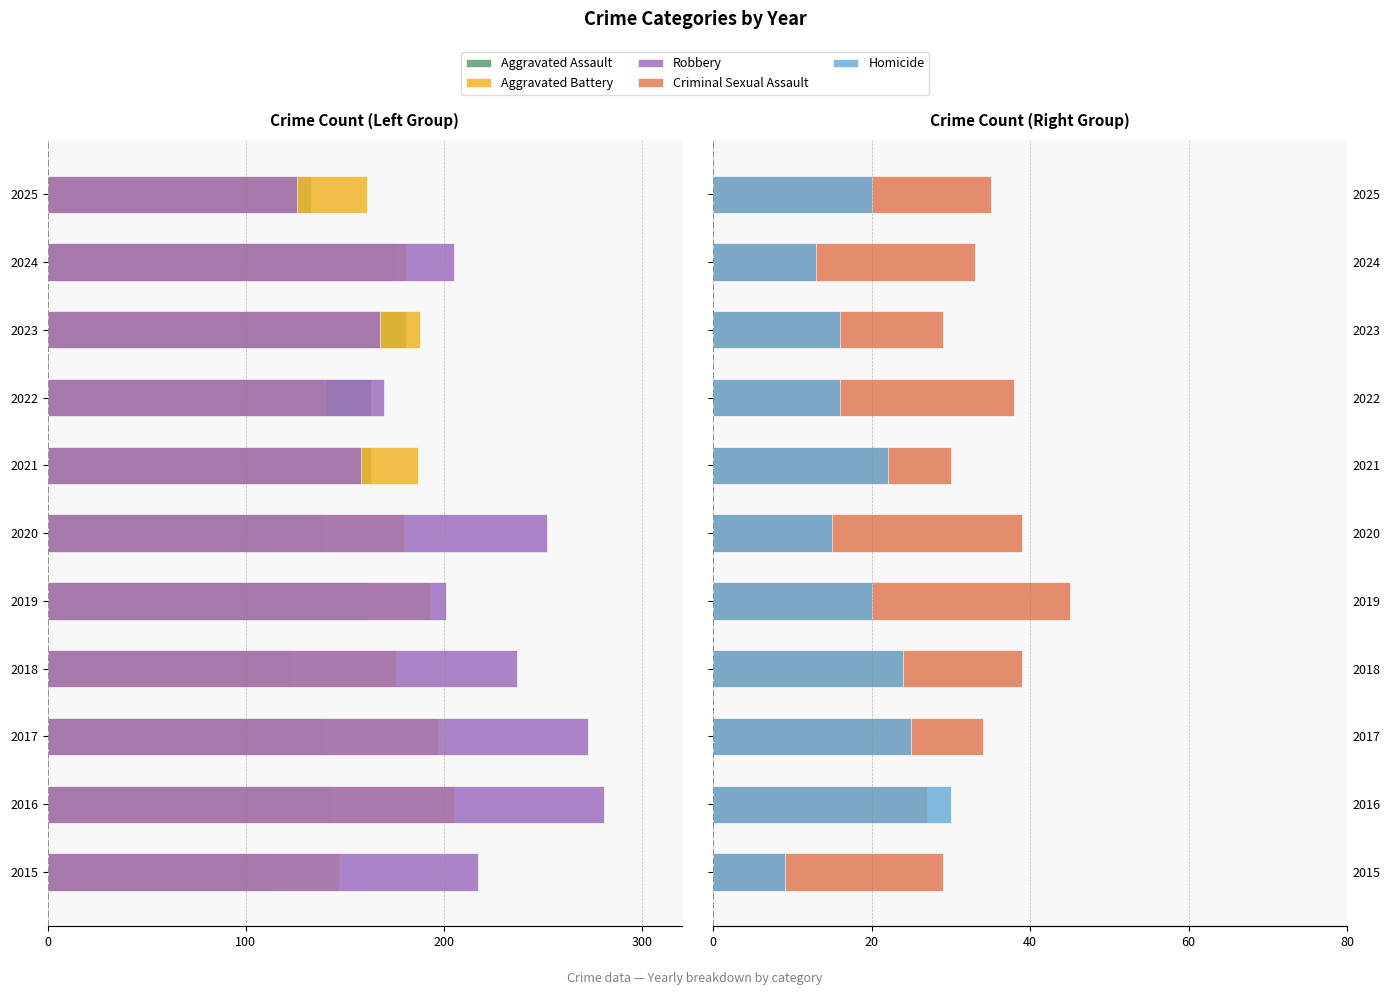

What is the difference between the highest and lowest values at 2018?

276